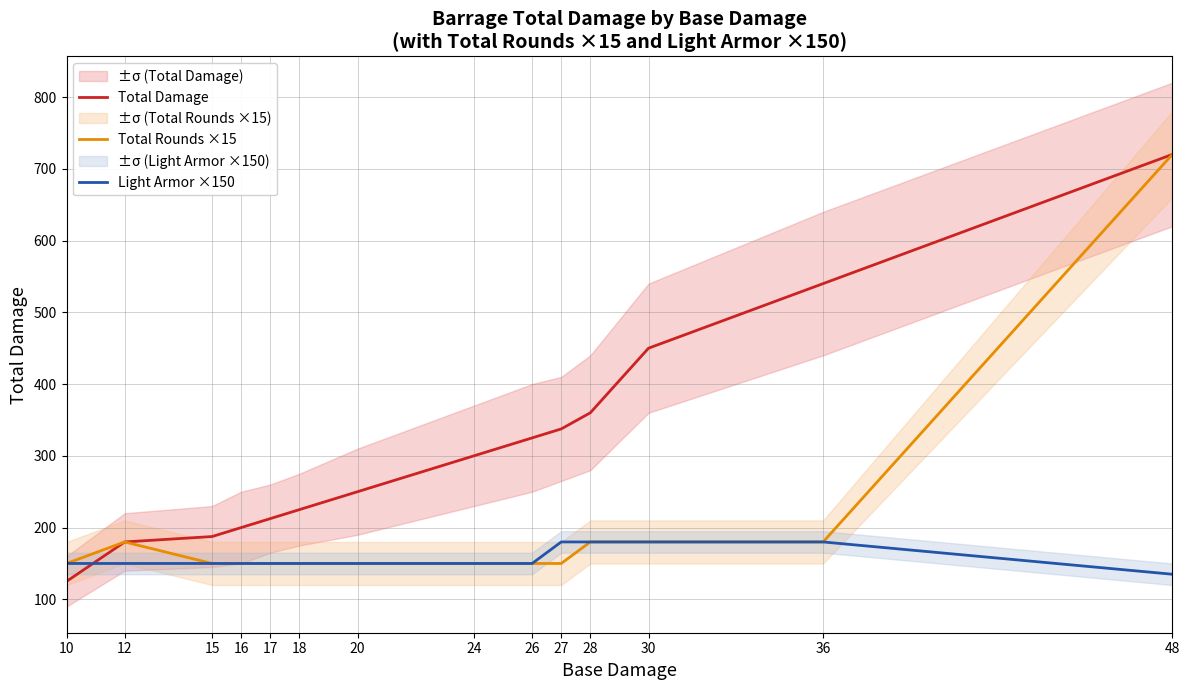

List the labels in order of Light Armor ×150 value, largest first.

27, 28, 30, 36, 10, 12, 15, 16, 17, 18, 20, 24, 26, 48